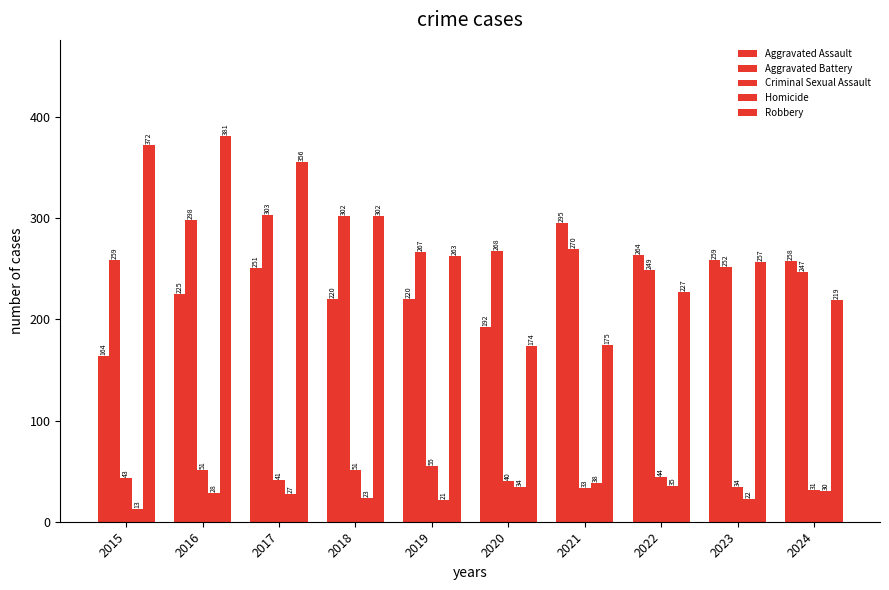

Which label corresponds to the smallest value in the chart?

2015